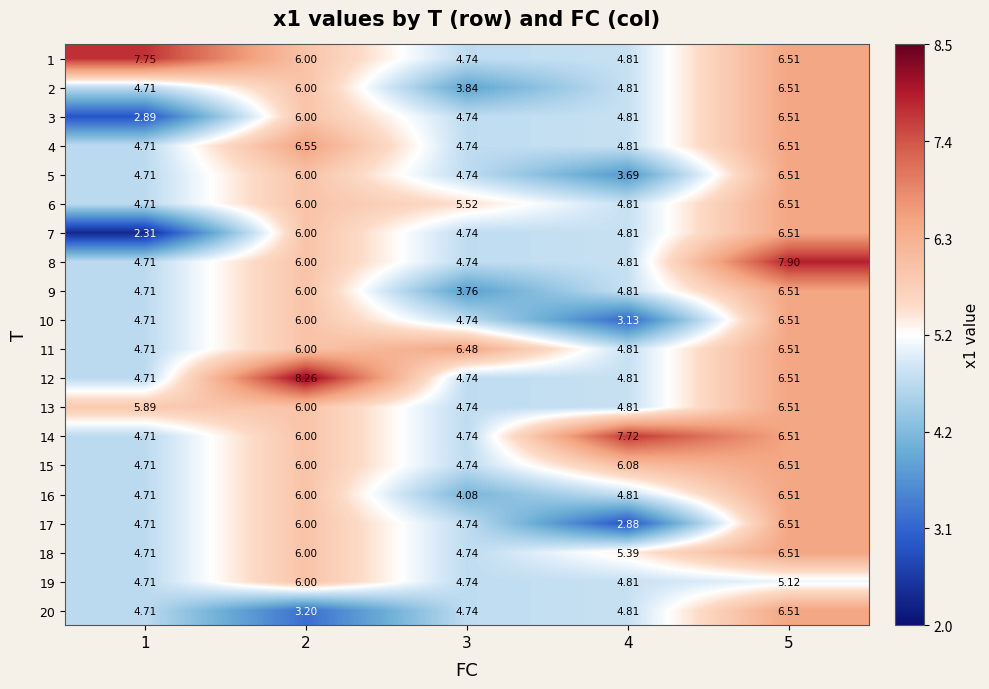

Is the value of 15 at 1 greater than the value of 18 at 3?

No